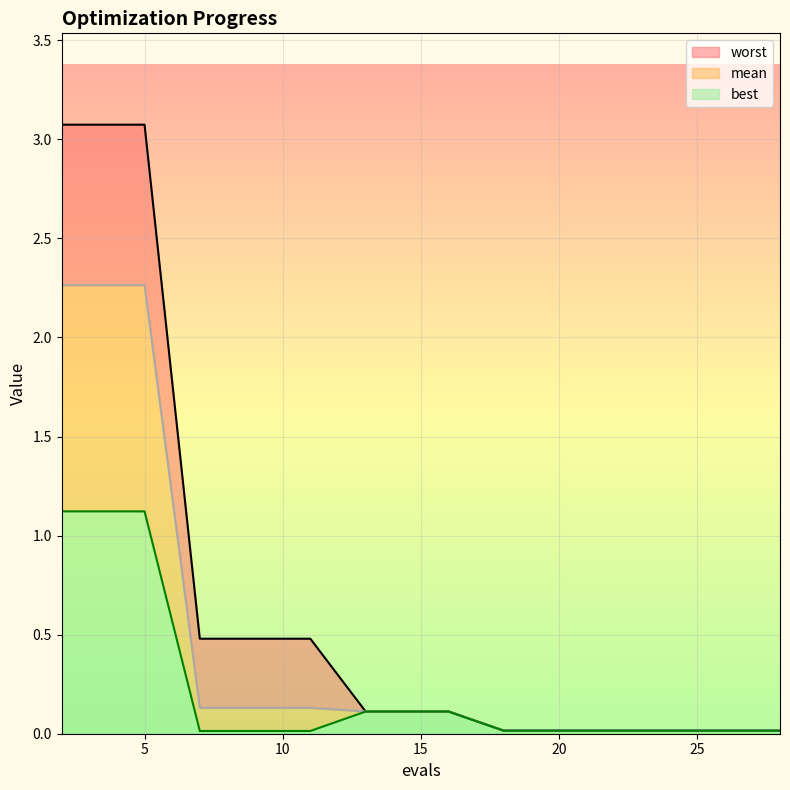

Rank the series by their maximum value, from lowest to highest.

best, mean, worst